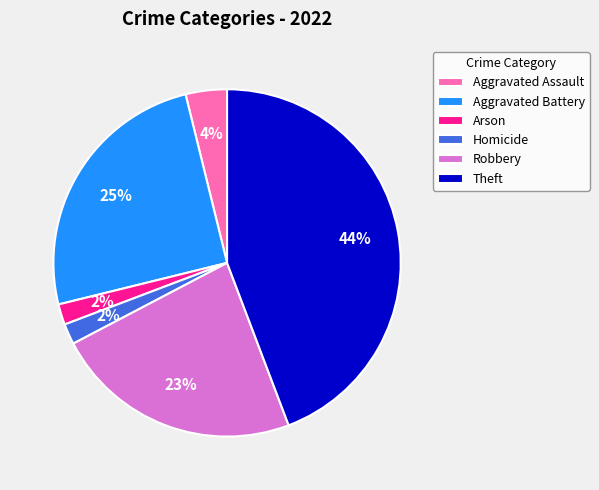

Is there any slice that represents more than half of the pie?

No